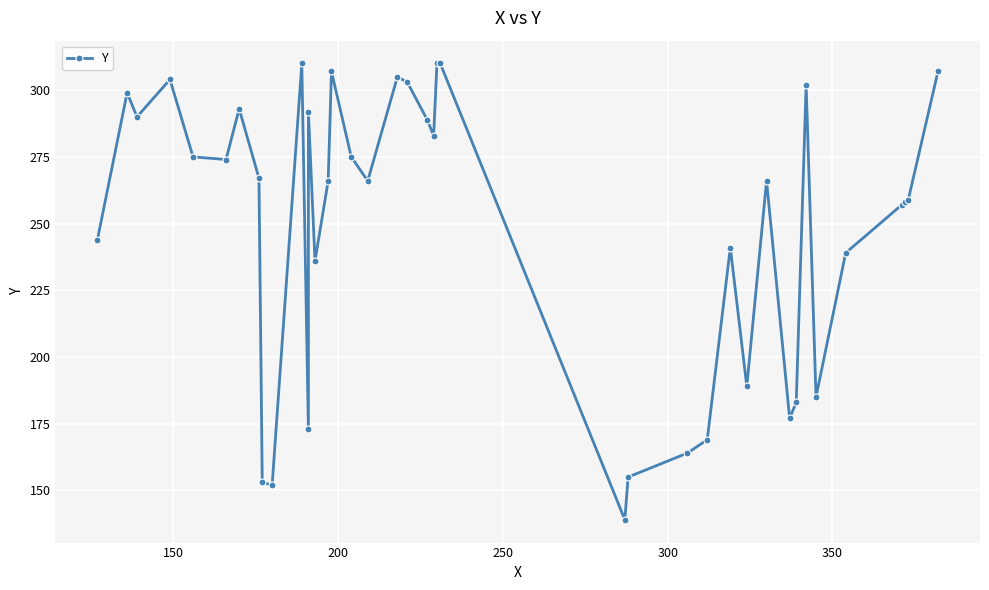

True or false: the data shows 41 at 11.

False